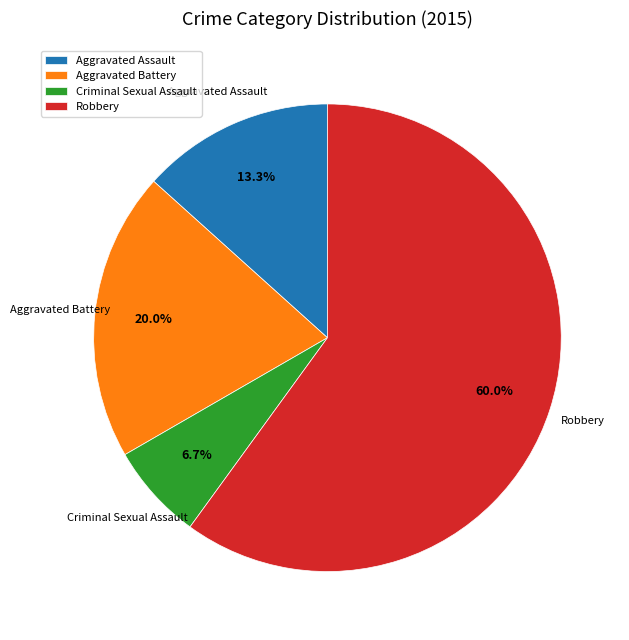

Is Aggravated Assault the majority of the pie?

No